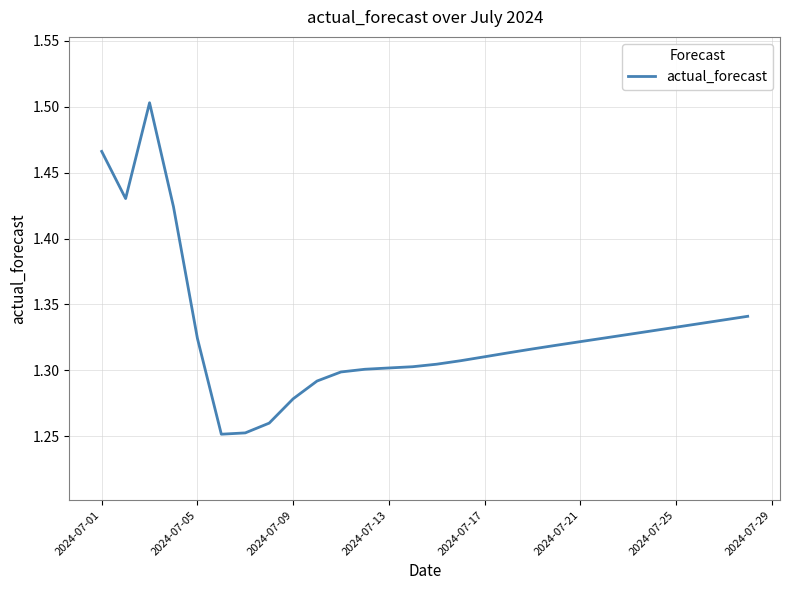

What is the difference between the maximum and minimum values?

0.3